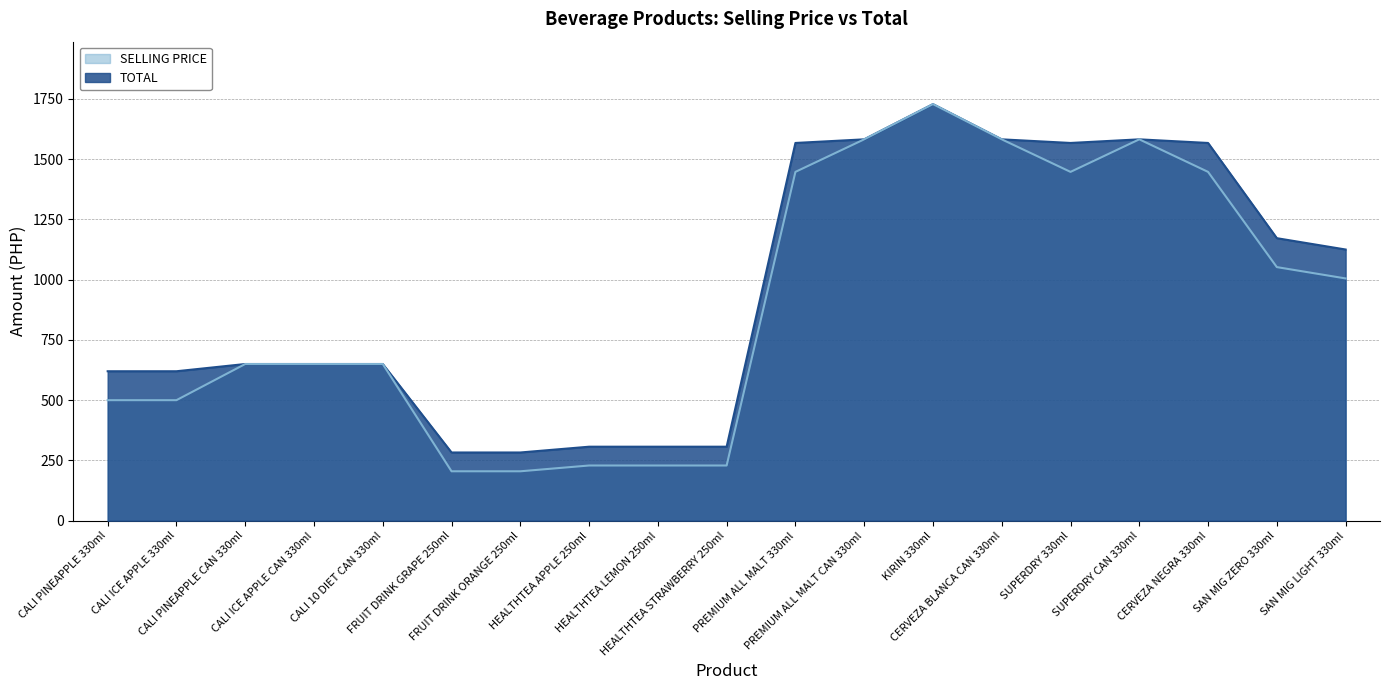

Which series has the largest total across all categories?

TOTAL